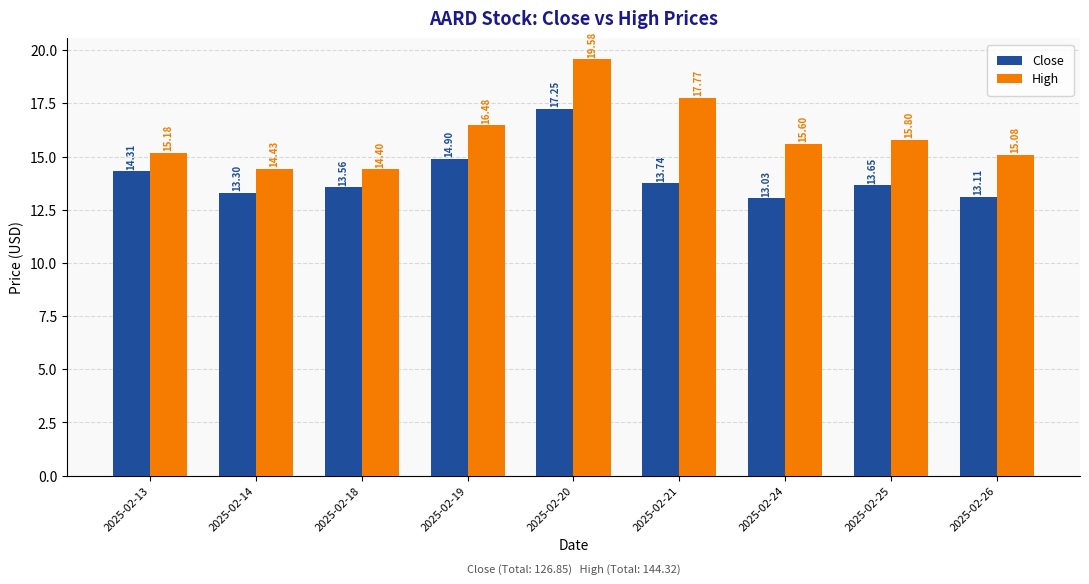

What is the sum of all High values?

144.3